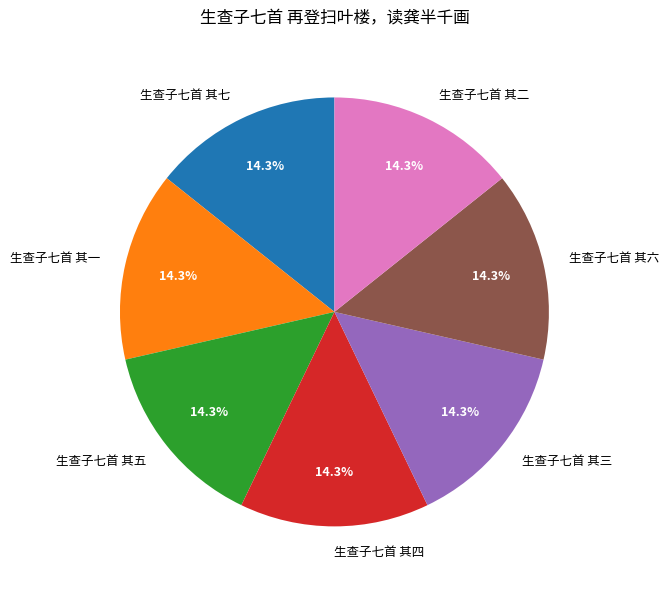

What is the ratio of the value at 生查子七首 其二 to the value at 生查子七首 其六?

1.0